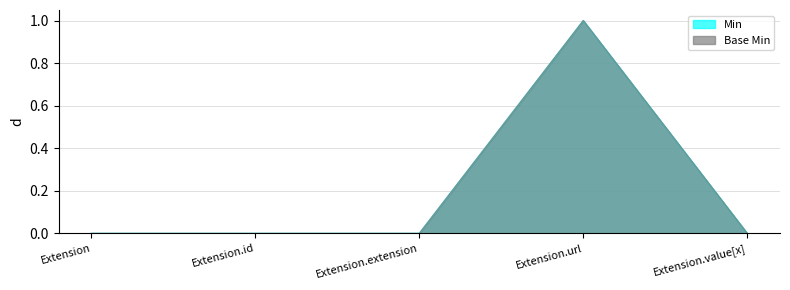

How many values in Min are above zero?

1